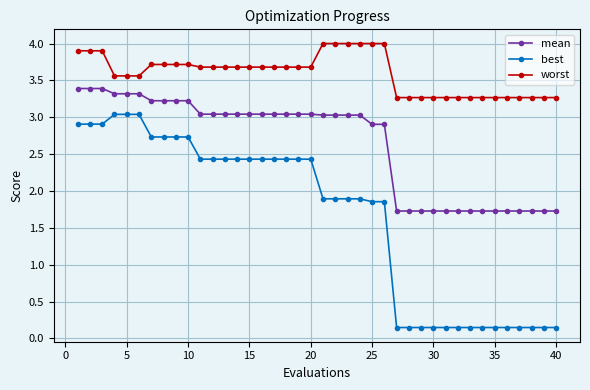

What is the value of the mean point at the 31st from the left?

1.7